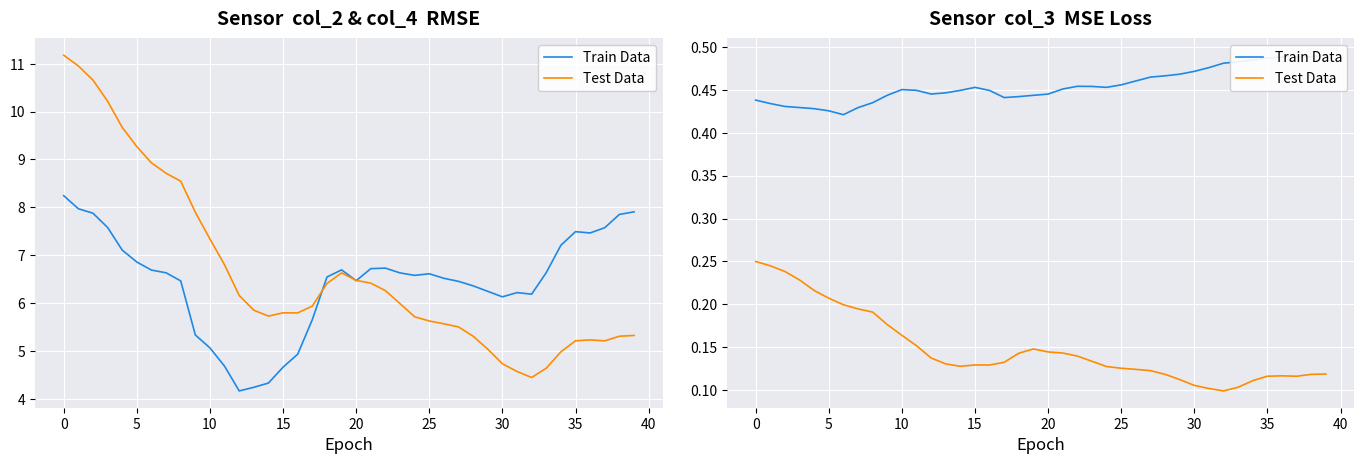

What is the maximum value for Test Data?

0.2